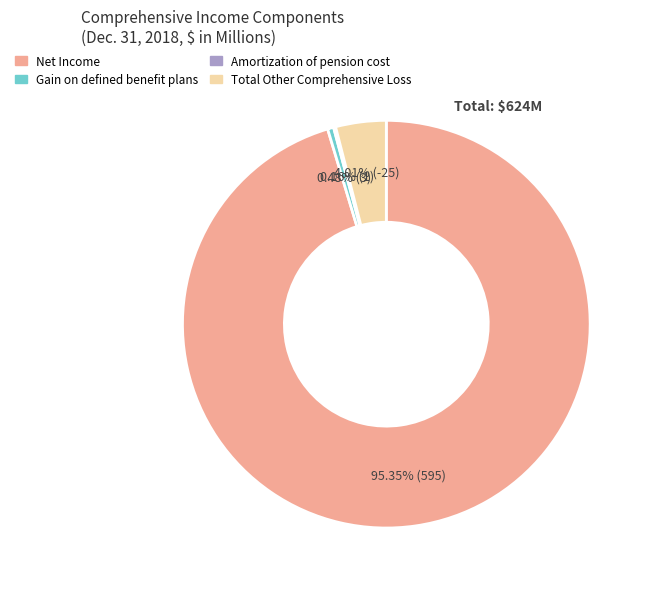

Which has a higher value, Gain on defined benefit plans or Total Other Comprehensive Loss?

Total Other Comprehensive Loss